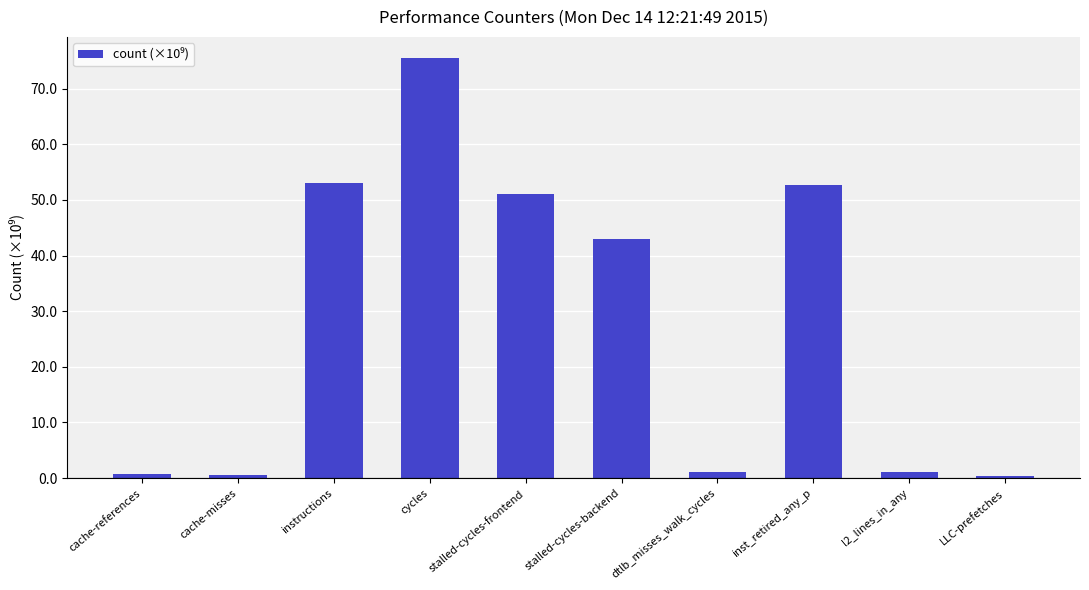

Approximately how many times larger is the value at cache-misses compared to l2_lines_in_any?

0.6